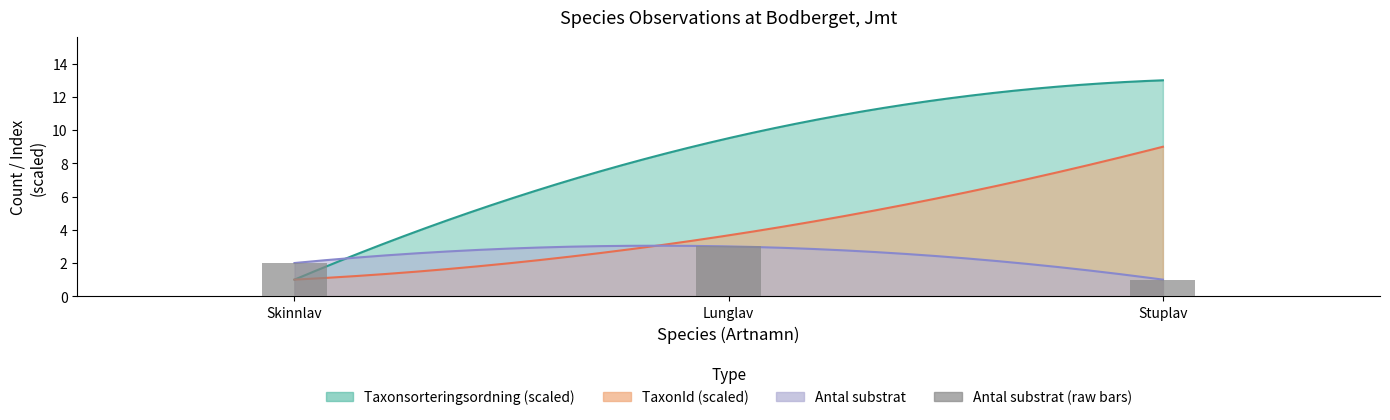

Which has a higher value, Lunglav or Stuplav?

Lunglav